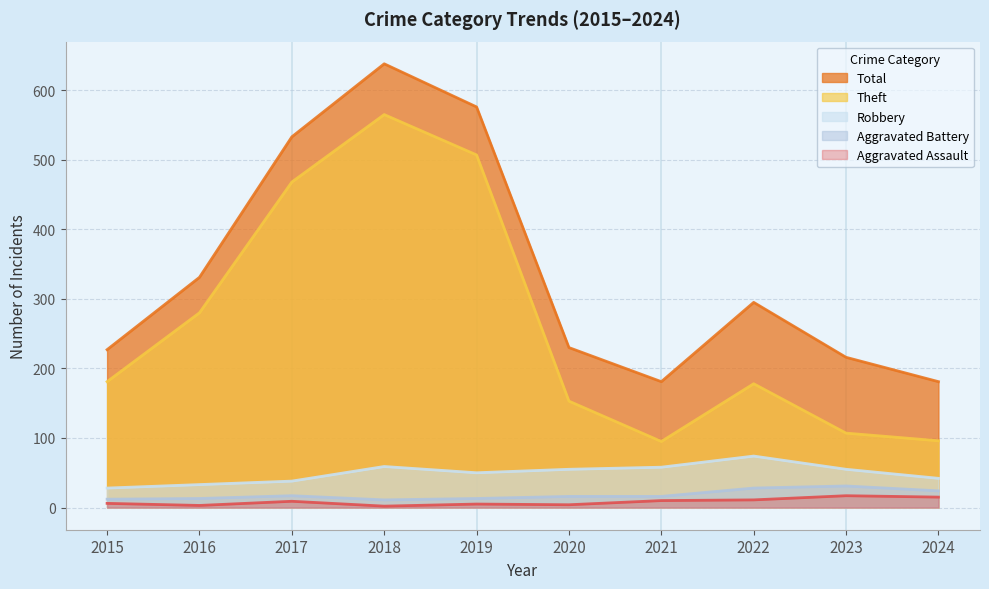

True or false: Aggravated Battery and Aggravated Assault cross at least once.

False